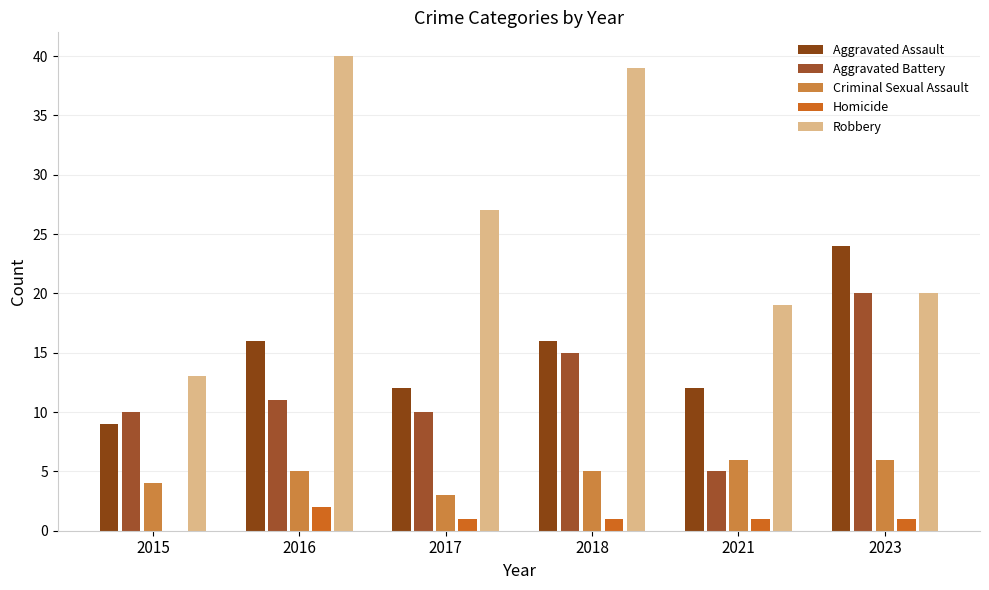

At which category does the chart reach its peak across all series?

2016